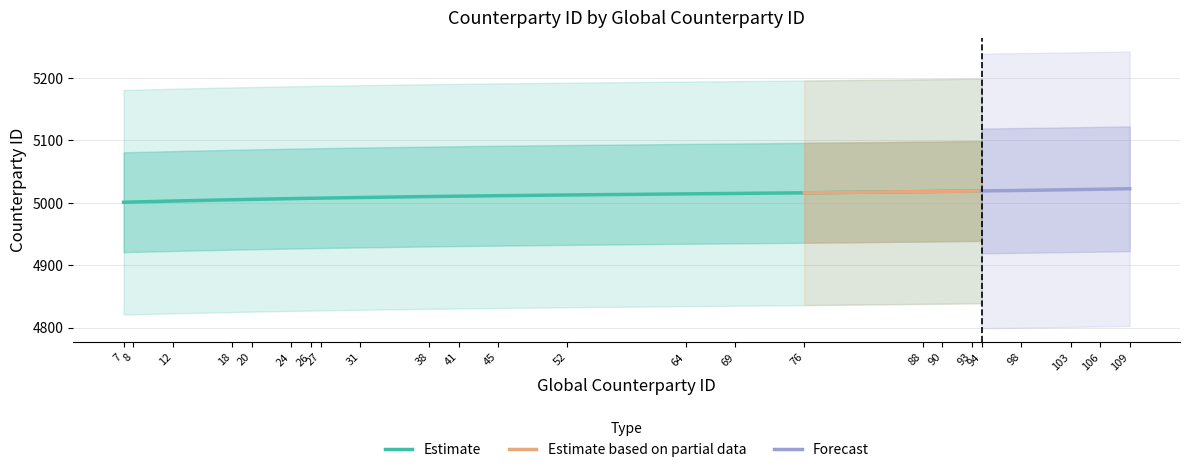

What is the lowest value of the Estimate series?

5000.9